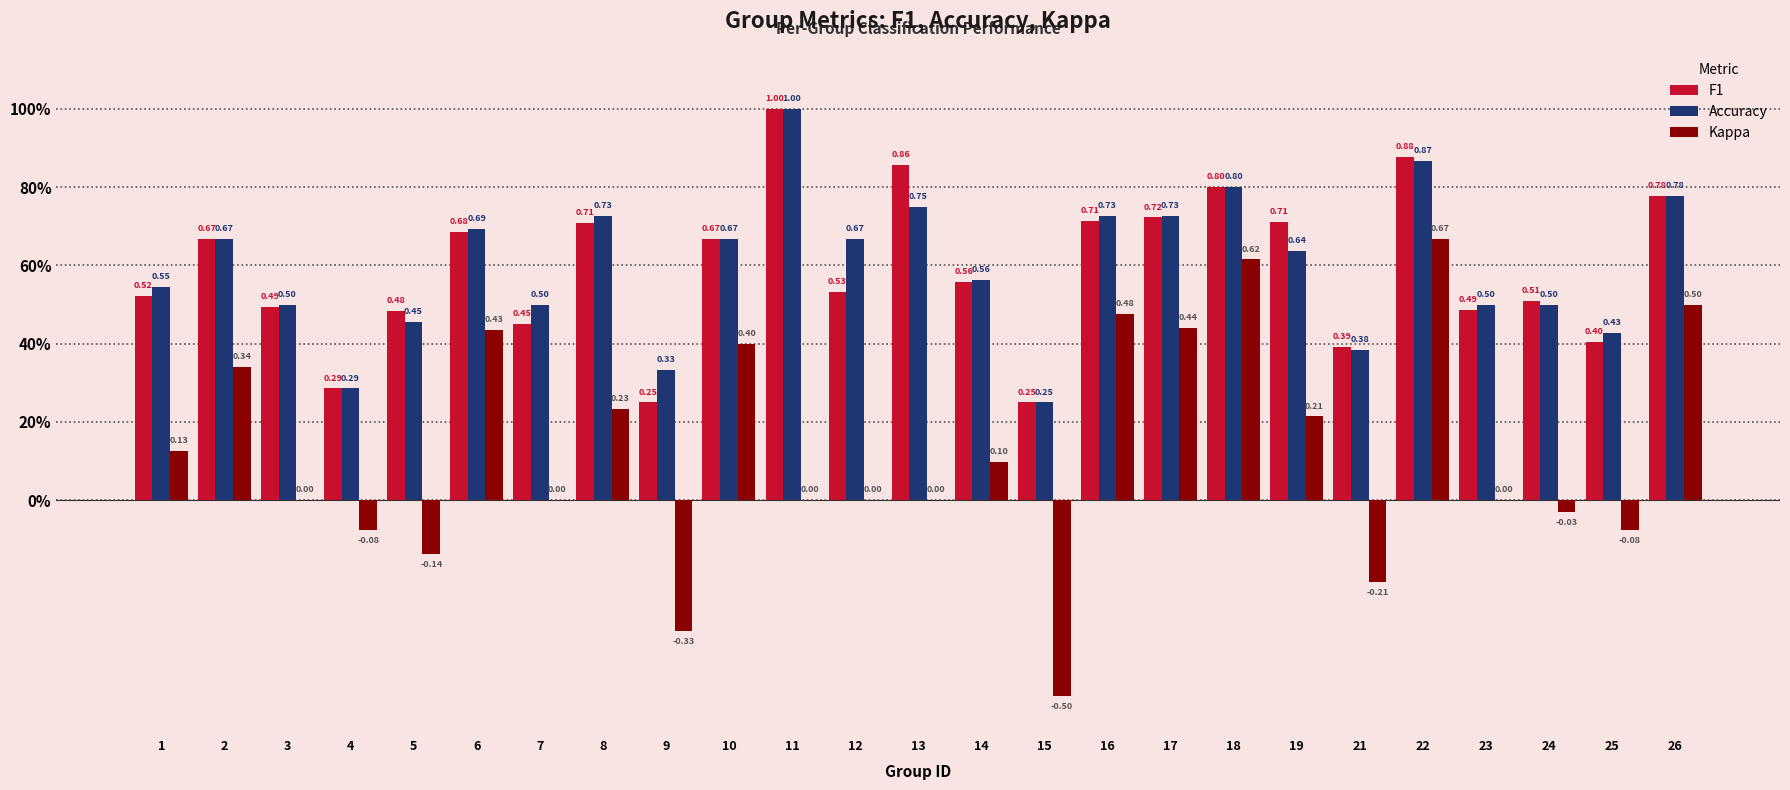

What are all the series names shown in the legend?

F1, Accuracy, Kappa